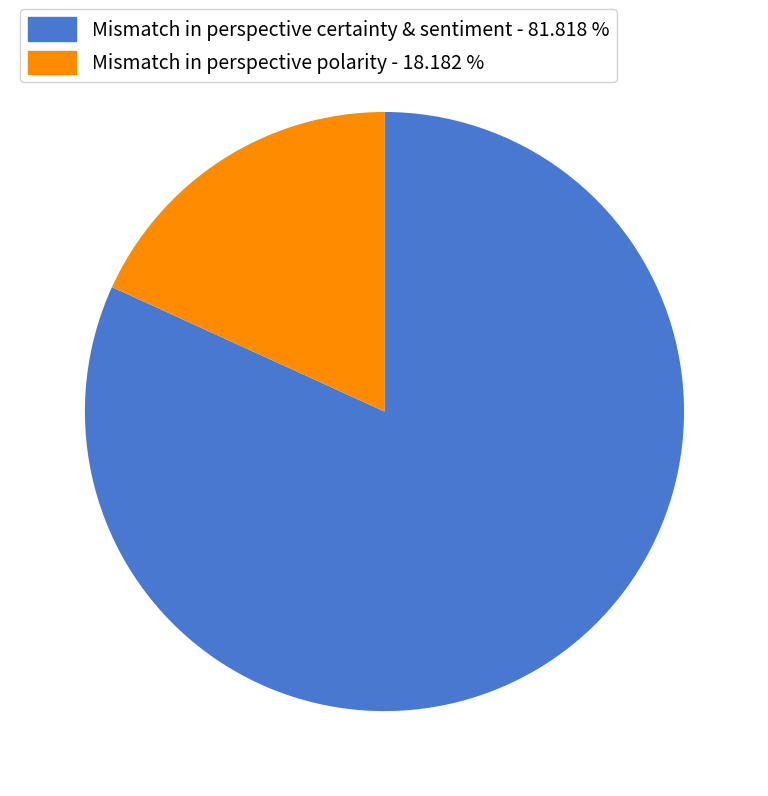

Approximately how many times larger is the value at Mismatch in perspective certainty & sentiment - 81.818 % compared to Mismatch in perspective polarity - 18.182 %?

4.5